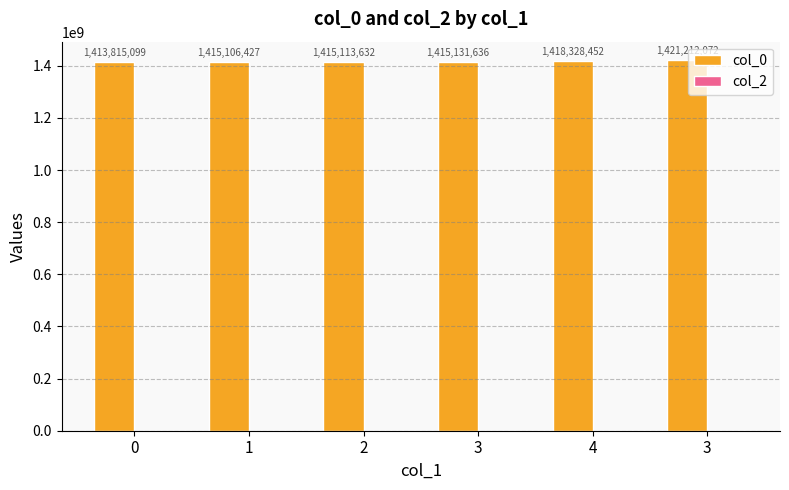

How many data points does each series have?

6